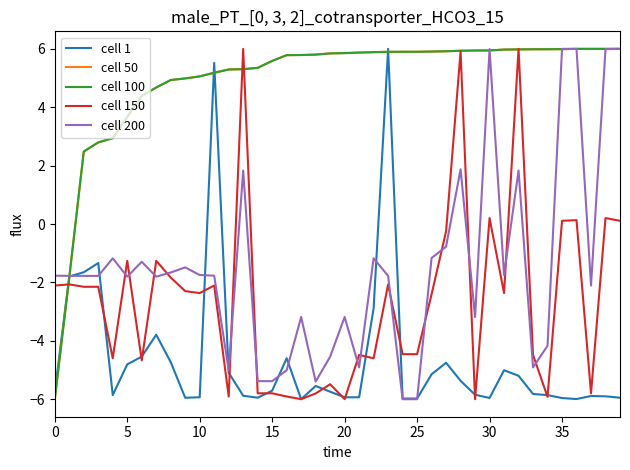

Does the chart have visible grid lines?

No